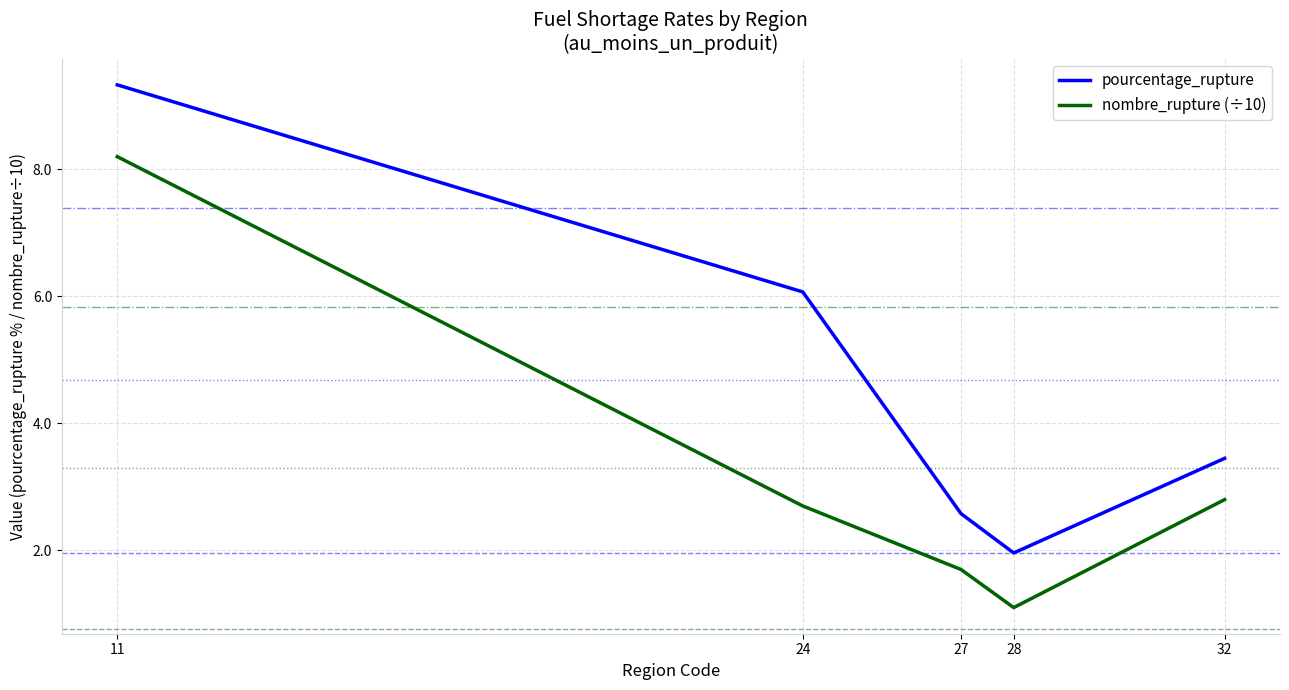

Which series has the largest total across all categories?

pourcentage_rupture